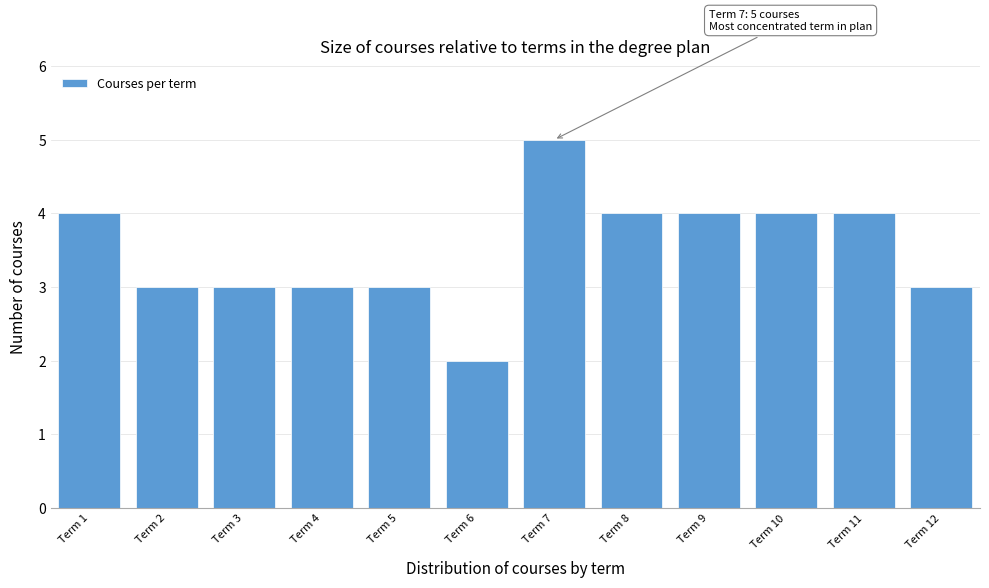

Which range on the x-axis has the tallest bar?

6.5 to 7.5